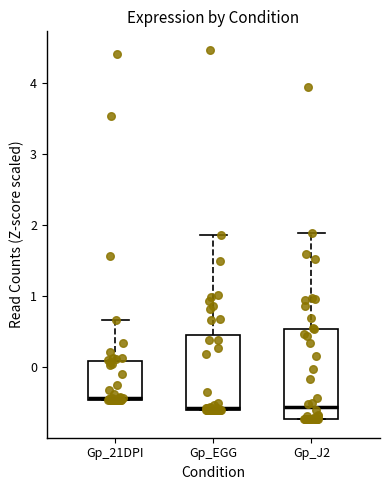

Which box is the tallest, from its lower edge to its upper edge?

Gp_J2